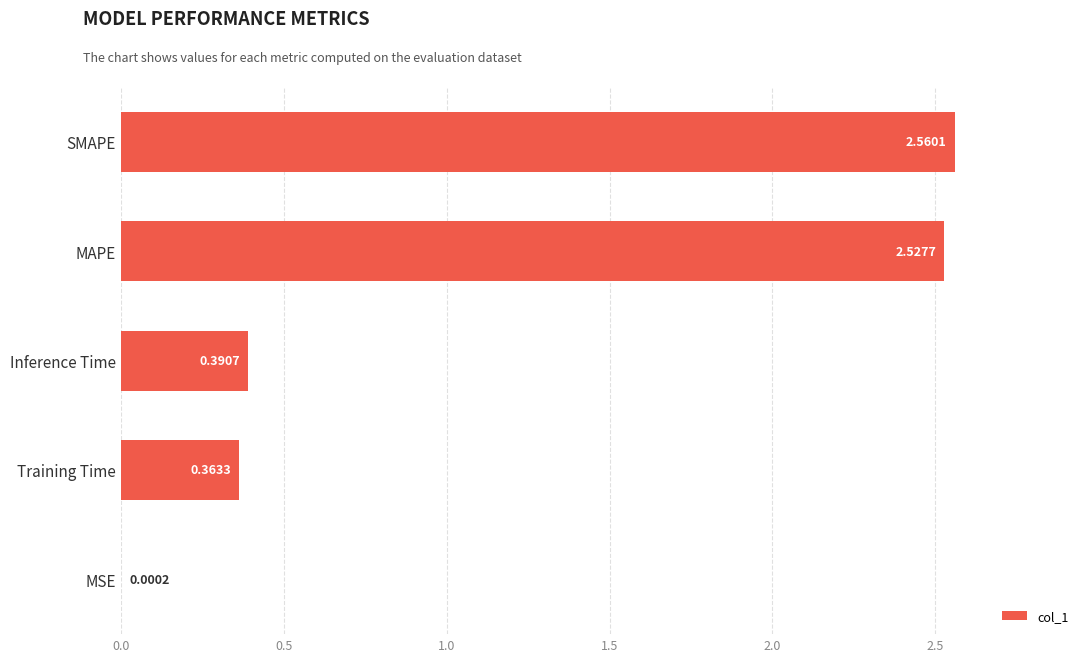

Which label corresponds to the largest value in the chart?

SMAPE